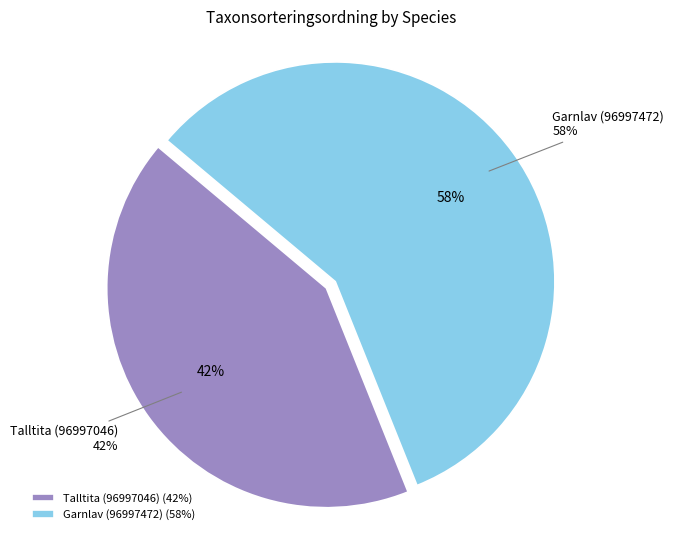

Do Talltita (96997046) and Garnlav (96997472) together represent more than half of the pie?

Yes